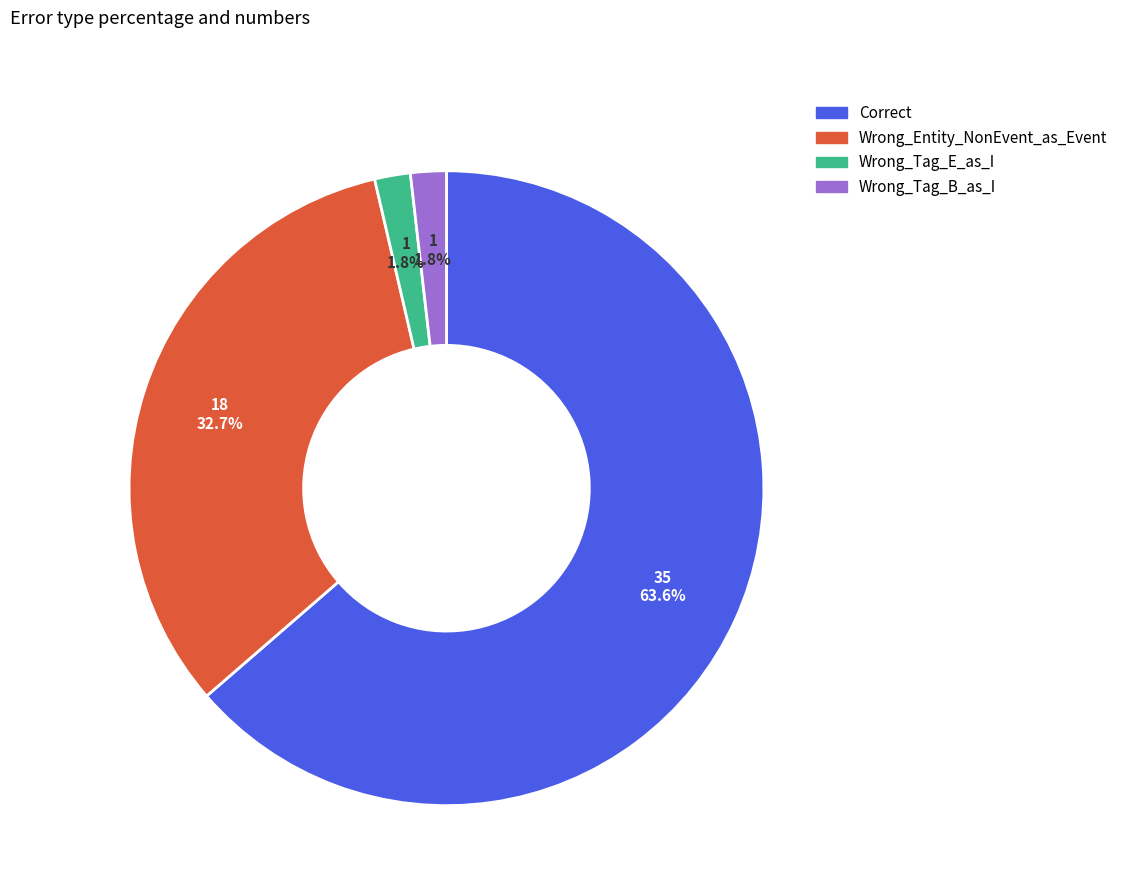

How many slices are in this pie chart?

4